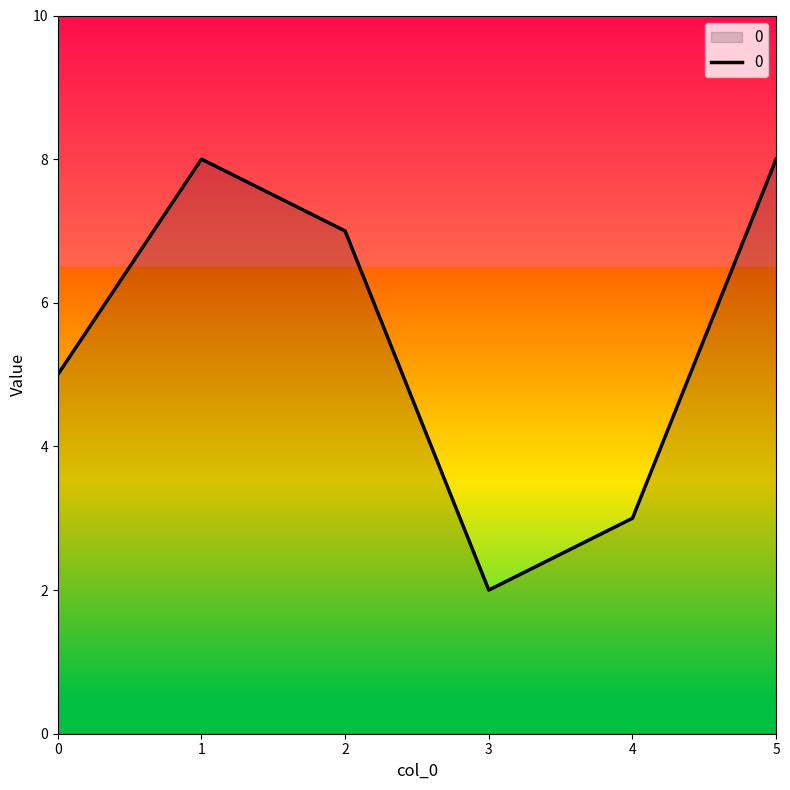

True or false: there are more than 2 points higher than both neighbors.

False